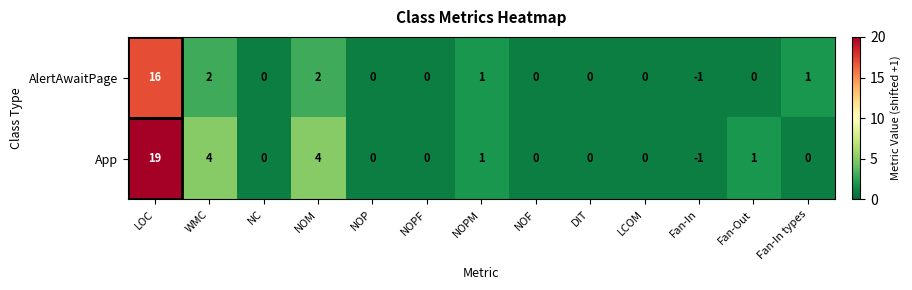

What value does the App series have at NOM?

4